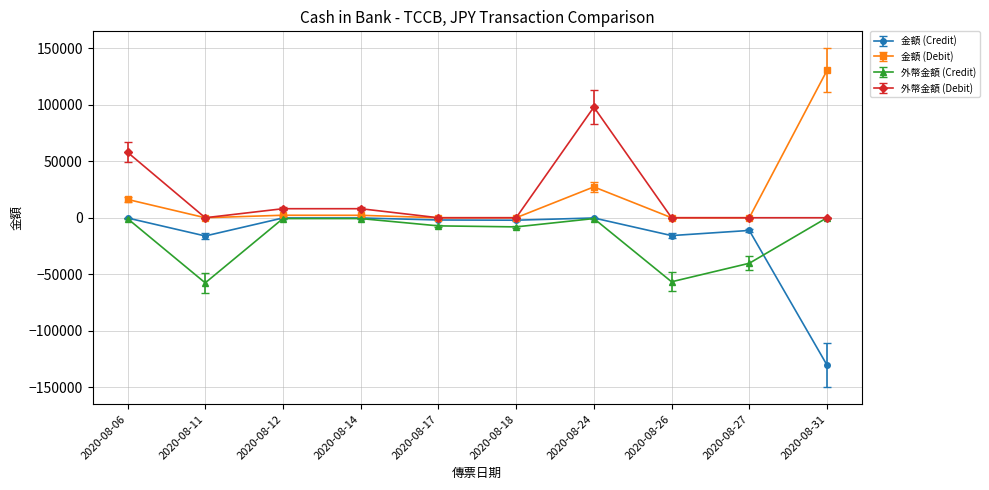

True or false: 外幣金額 (Credit) has a value of 28235.6 at 2020-08-31.

False